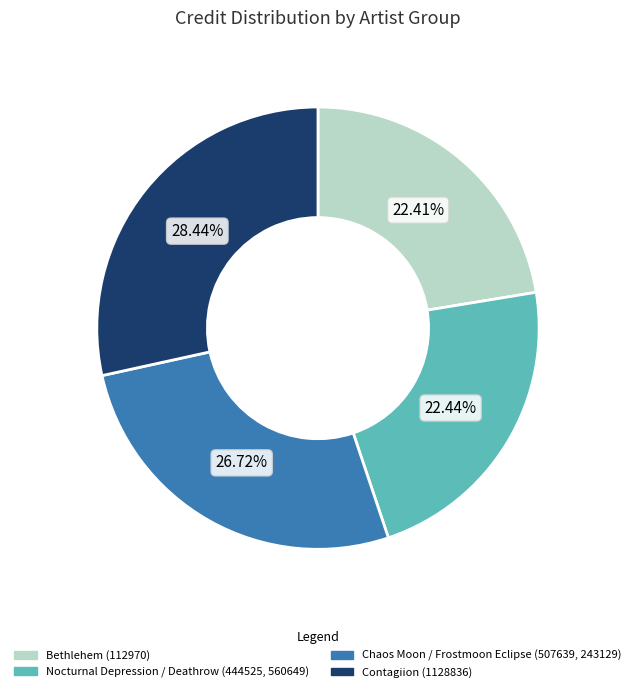

Combined, do Contagiion (1128836) and Nocturnal Depression / Deathrow (444525, 560649) account for over 50%?

Yes